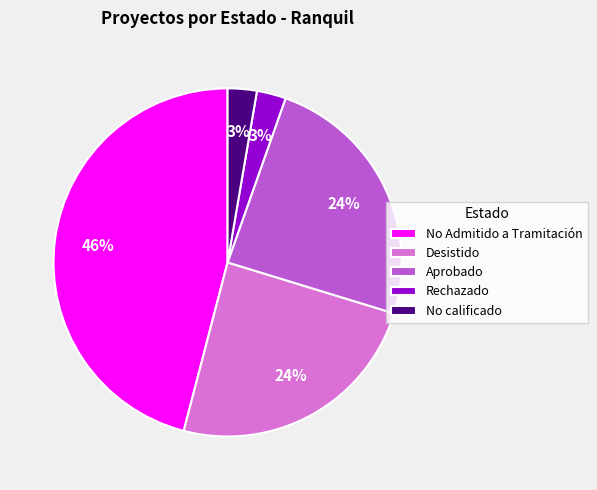

To the nearest percent, what is the difference between the Aprobado and No Admitido a Tramitación slice percentages?

22%